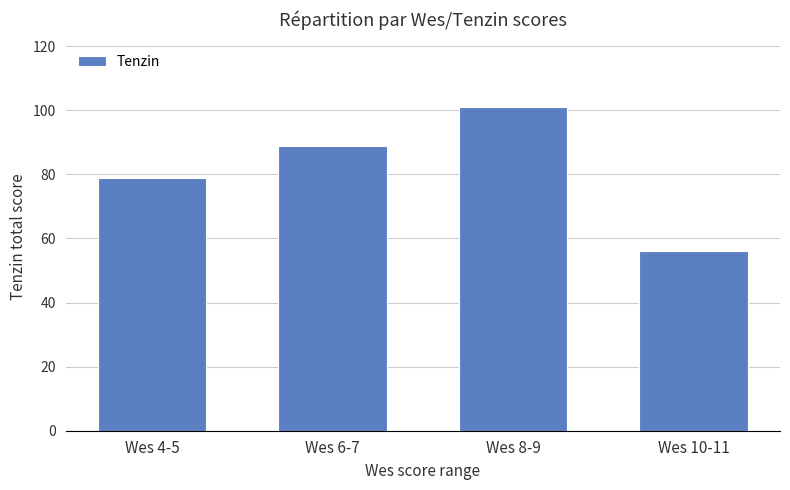

List the labels in order of value, smallest first.

Wes 10-11, Wes 4-5, Wes 6-7, Wes 8-9